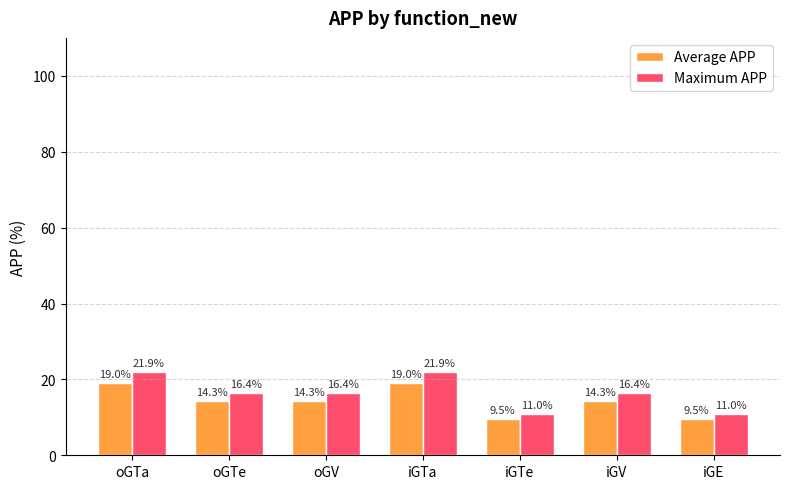

Is it true that Average APP equals 4.9 at iGV?

False